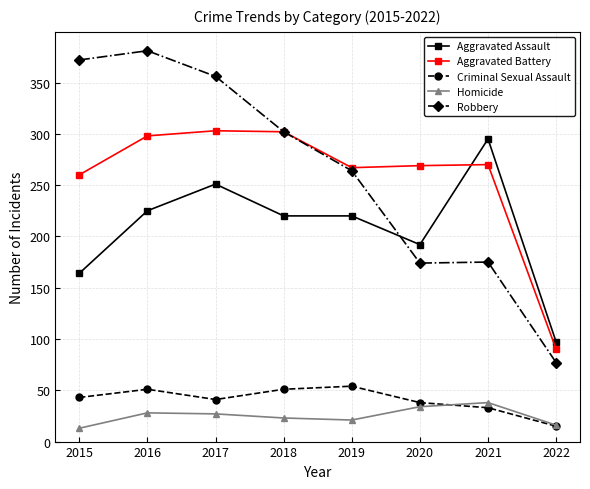

What is the value of the Robbery point at the 1st from the left?

372